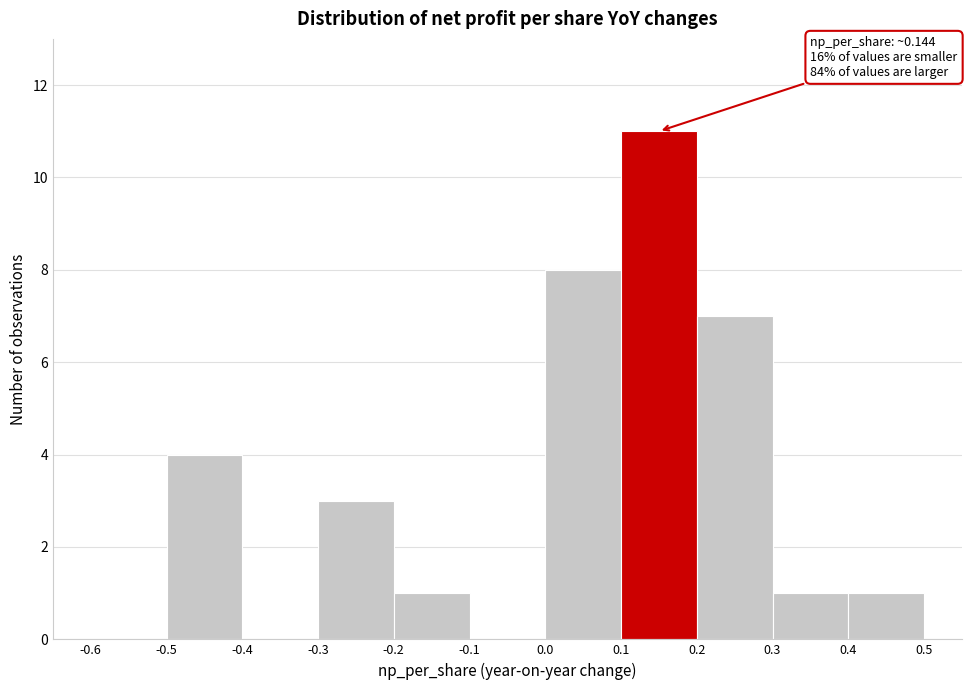

Which range on the x-axis has the tallest bar?

0.1 to 0.2